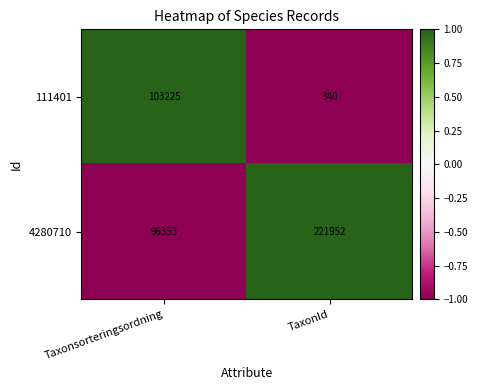

The 111401 series shows 92 at TaxonId. True or false?

False